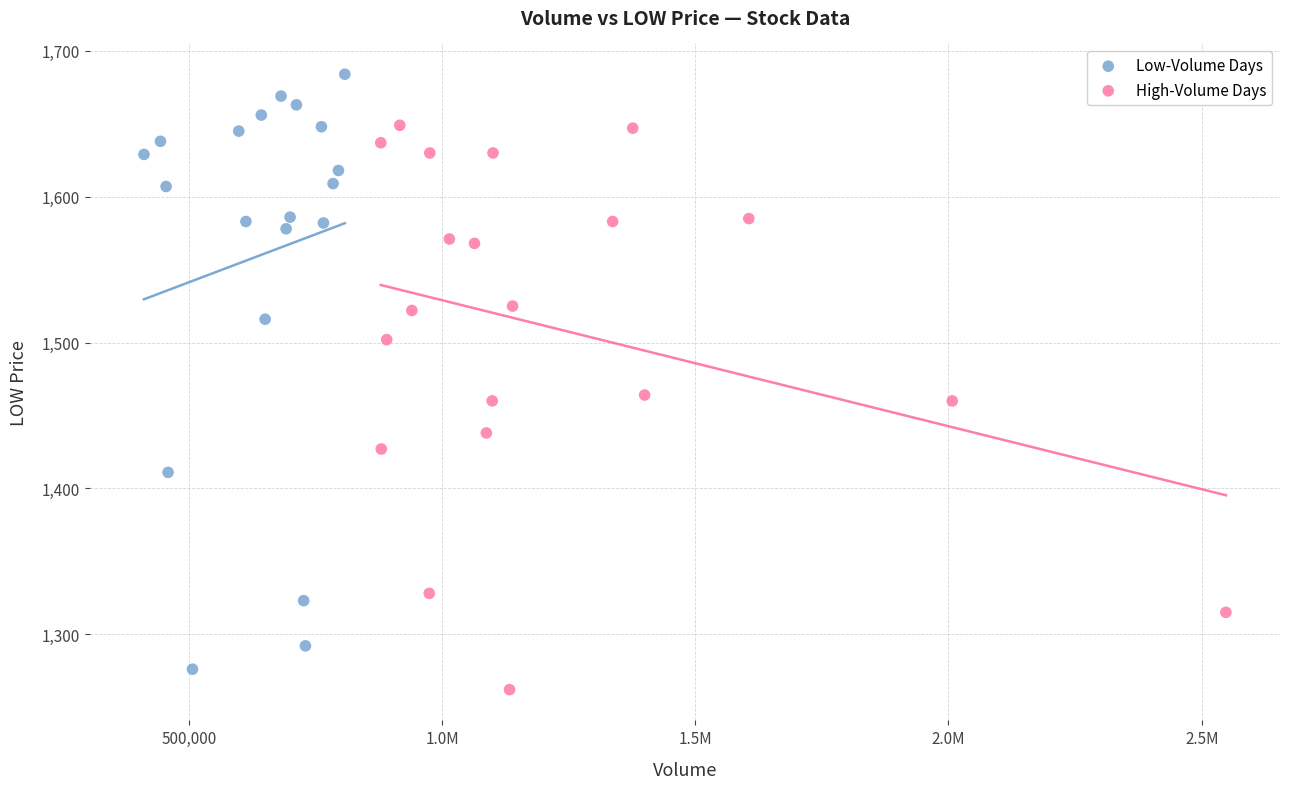

Which series has the widest spread of Y values?

Low-Volume Days